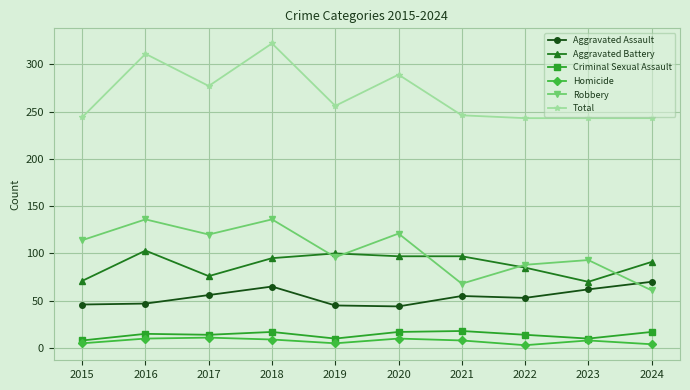

What is the greatest value displayed?

322